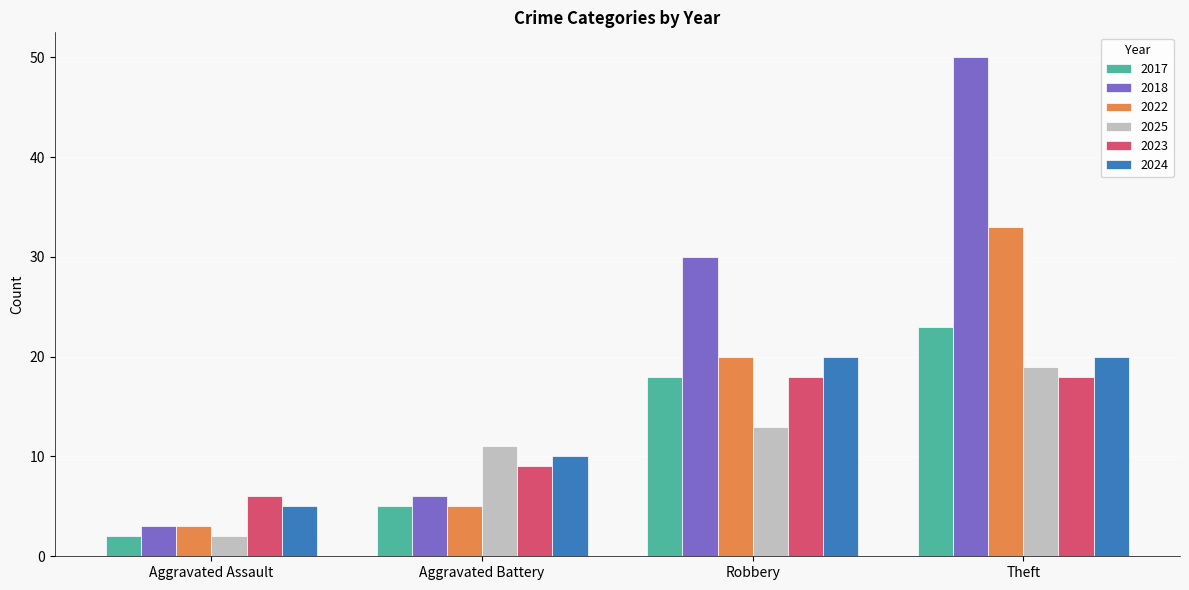

What is the difference between the maximum and minimum values in the 2017 series?

21